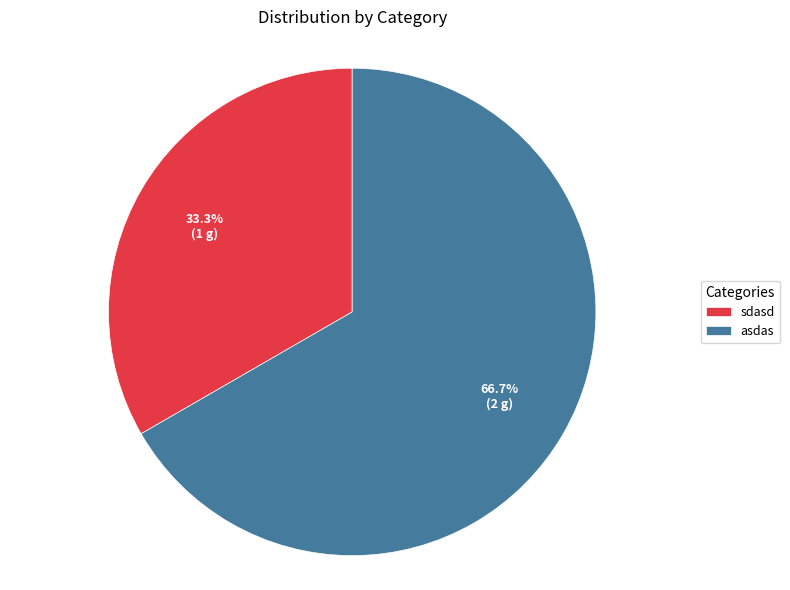

Is asdas the majority of the pie?

Yes